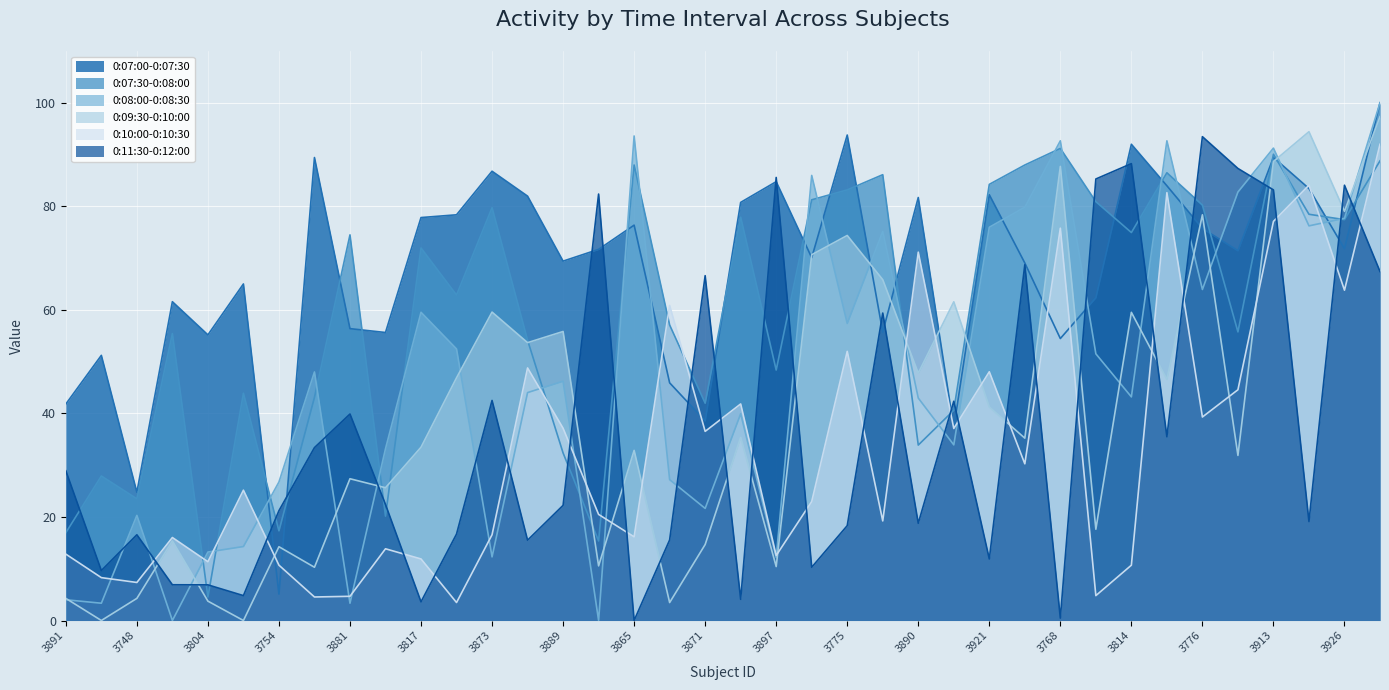

Reading left to right, transcribe all the data shown in this chart.

0:07:00-0:07:30: 3891=41.8	3766=51.2	3748=24.8	3818=61.6	3804=55.2	3899=65.0	3754=5.1	3810=89.4	3881=56.4	3747=55.6	3817=77.8	3917=78.4	3873=86.8	3927=82.0	3889=69.4	3805=71.7	3865=76.4	3785=45.9	3871=38.6	3808=80.8	3897=84.8	3824=70.1	3775=93.8	3823=55.7	3890=81.7	3861=37.2	3921=82.2	3898=69.1	3768=54.5	3910=62.3	3814=92.0	3784=84.0	3776=75.7	3919=71.4	3913=89.4	3918=83.4	3926=71.8	3815=100.0
0:07:30-0:08:00: 3891=17.0	3766=27.9	3748=23.5	3818=55.4	3804=4.5	3899=43.9	3754=17.3	3810=43.1	3881=74.5	3747=20.2	3817=72.0	3917=62.9	3873=79.7	3927=54.1	3889=32.4	3805=15.4	3865=88.0	3785=57.1	3871=42.0	3808=77.9	3897=48.4	3824=81.3	3775=83.2	3823=86.1	3890=33.9	3861=40.6	3921=84.2	3898=88.0	3768=91.2	3910=80.9	3814=74.9	3784=86.5	3776=80.2	3919=55.7	3913=90.1	3918=78.5	3926=77.4	3815=88.8
0:08:00-0:08:30: 3891=4.0	3766=3.3	3748=20.3	3818=0.0	3804=13.2	3899=14.3	3754=26.8	3810=48.0	3881=3.3	3747=33.2	3817=59.5	3917=52.5	3873=12.3	3927=44.0	3889=46.2	3805=0.0	3865=93.6	3785=27.2	3871=21.7	3808=39.9	3897=12.2	3824=86.0	3775=57.4	3823=75.2	3890=43.0	3861=33.9	3921=76.0	3898=79.8	3768=92.7	3910=51.5	3814=43.2	3784=92.7	3776=63.9	3919=82.8	3913=91.2	3918=76.2	3926=77.7	3815=100.0
0:09:30-0:10:00: 3891=4.3	3766=0.0	3748=4.3	3818=15.4	3804=3.7	3899=0.0	3754=14.3	3810=10.3	3881=27.4	3747=25.6	3817=33.5	3917=46.9	3873=59.6	3927=53.7	3889=55.8	3805=10.6	3865=32.9	3785=3.5	3871=14.7	3808=35.4	3897=10.4	3824=70.7	3775=74.4	3823=65.8	3890=47.8	3861=61.6	3921=41.2	3898=35.2	3768=87.7	3910=17.6	3814=59.5	3784=46.6	3776=78.4	3919=31.9	3913=88.6	3918=94.4	3926=79.0	3815=97.3
0:10:00-0:10:30: 3891=12.8	3766=8.3	3748=7.3	3818=16.0	3804=11.4	3899=25.2	3754=10.7	3810=4.5	3881=4.7	3747=13.9	3817=11.9	3917=3.5	3873=16.6	3927=48.8	3889=37.1	3805=20.5	3865=16.2	3785=60.9	3871=36.5	3808=41.8	3897=12.6	3824=23.0	3775=52.0	3823=19.2	3890=71.1	3861=37.1	3921=48.0	3898=30.3	3768=75.8	3910=4.8	3814=10.7	3784=82.6	3776=39.3	3919=44.6	3913=77.1	3918=84.1	3926=63.8	3815=92.0
0:11:30-0:12:00: 3891=28.9	3766=9.6	3748=16.6	3818=6.9	3804=6.9	3899=4.8	3754=21.2	3810=33.4	3881=39.9	3747=22.4	3817=3.6	3917=16.7	3873=42.5	3927=15.5	3889=22.2	3805=82.4	3865=0.0	3785=15.6	3871=66.6	3808=4.1	3897=85.6	3824=10.3	3775=18.3	3823=59.4	3890=18.8	3861=42.3	3921=11.9	3898=68.7	3768=0.5	3910=85.3	3814=88.2	3784=35.5	3776=93.5	3919=87.3	3913=83.2	3918=19.1	3926=84.1	3815=67.4